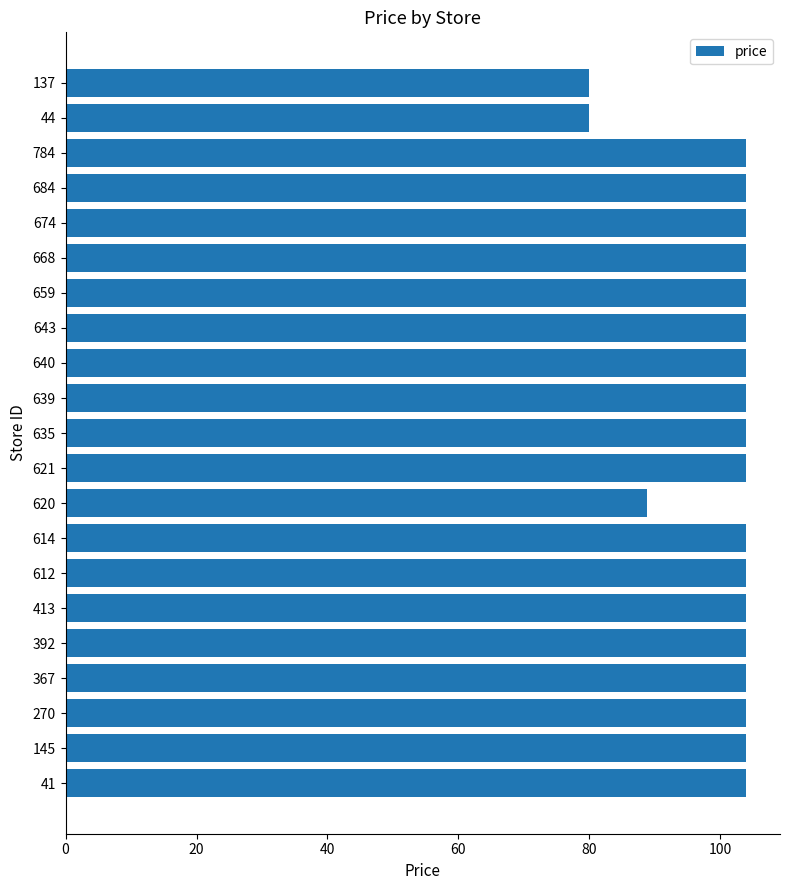

What is the difference between the maximum and minimum values?

24.0